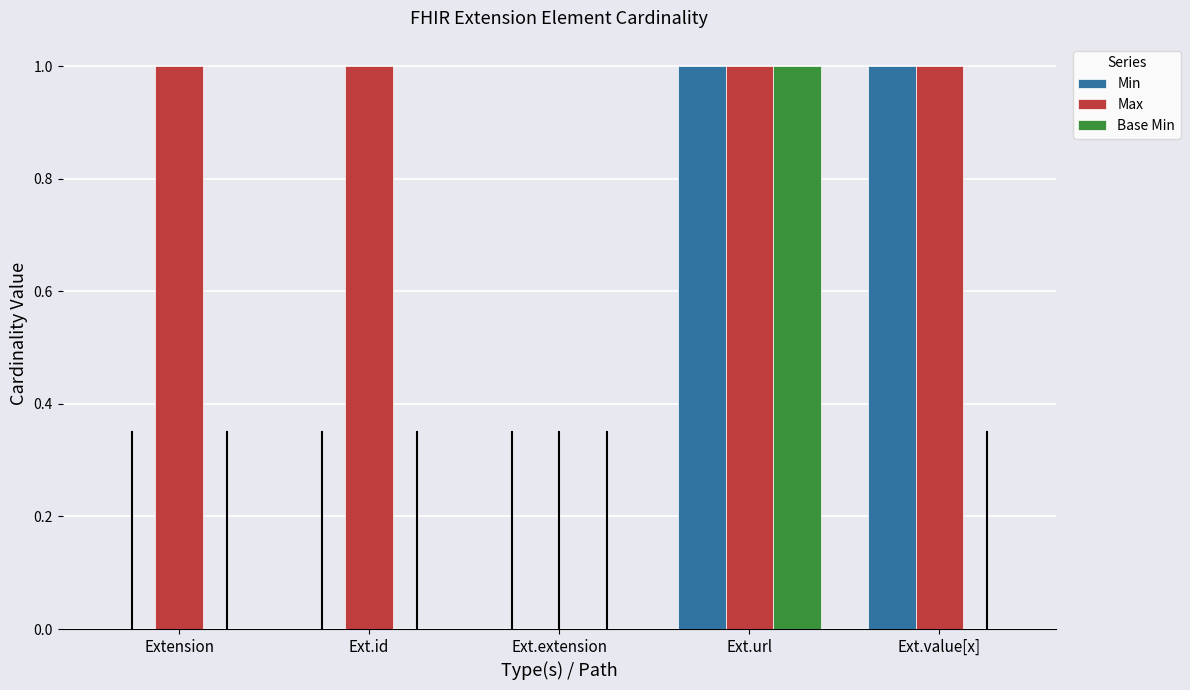

Reading left to right, list all the values displayed in this chart.

Min: Extension=0	Ext.id=0	Ext.extension=0	Ext.url=1	Ext.value[x]=1
Max: Extension=1	Ext.id=1	Ext.extension=0	Ext.url=1	Ext.value[x]=1
Base Min: Extension=0	Ext.id=0	Ext.extension=0	Ext.url=1	Ext.value[x]=0